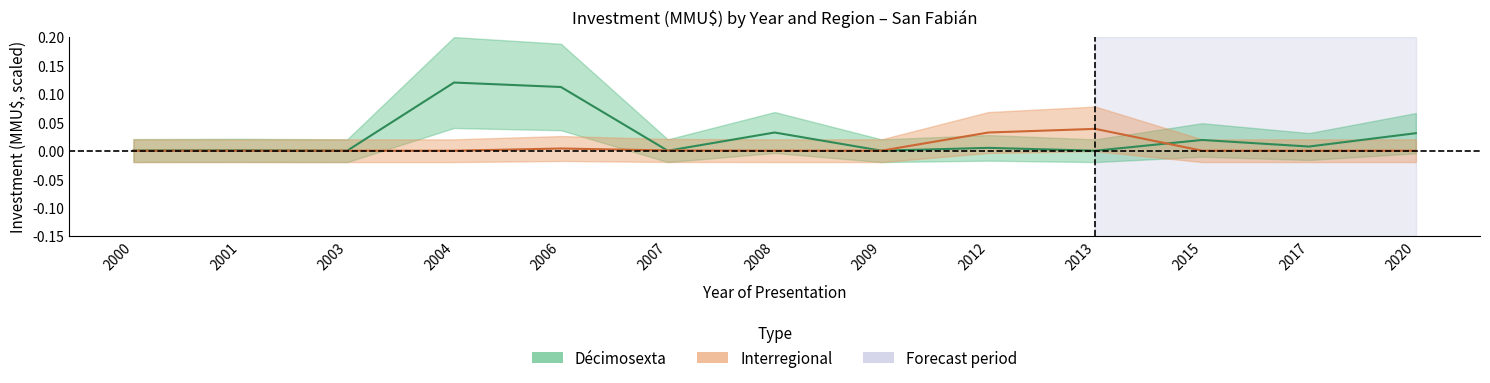

True or false: Décimosexta and Interregional intersect in this chart.

True